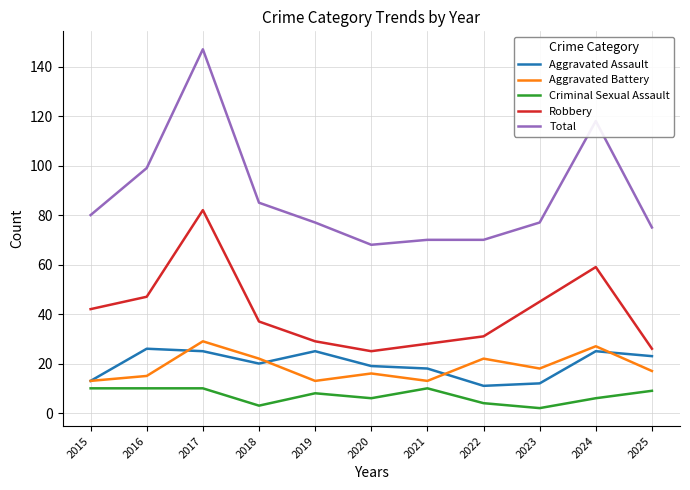

Between 2016 and 2020, which series saw the biggest shift?

Total